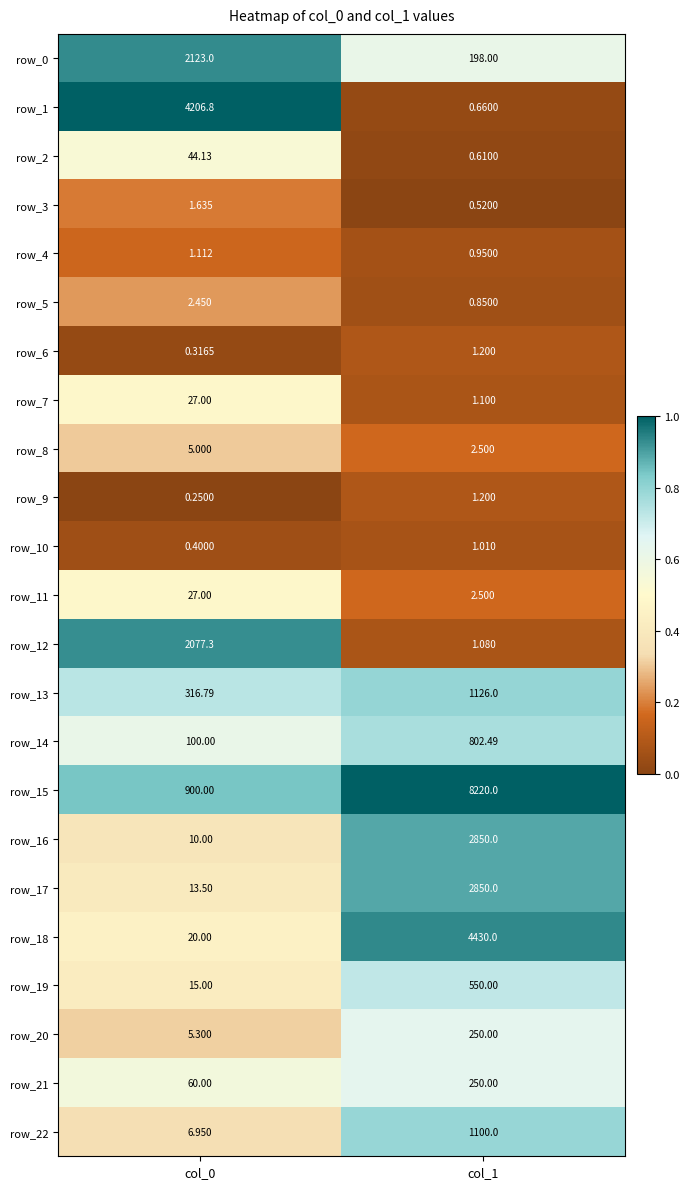

Count the number of data series in this chart.

23